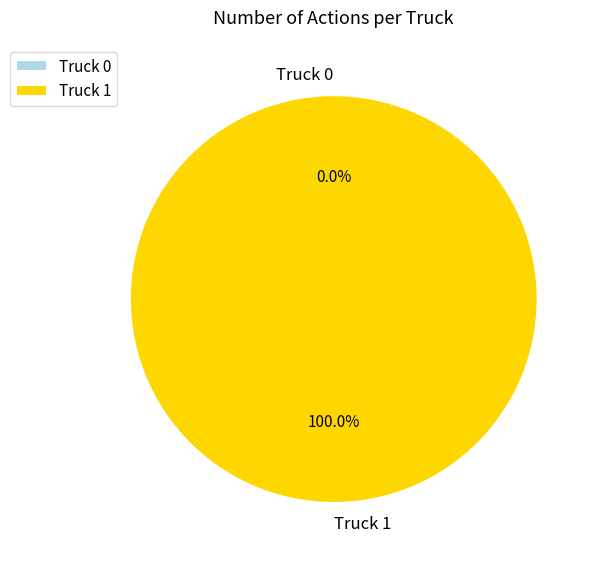

Rank the categories by value from lowest to highest.

Truck 0, Truck 1